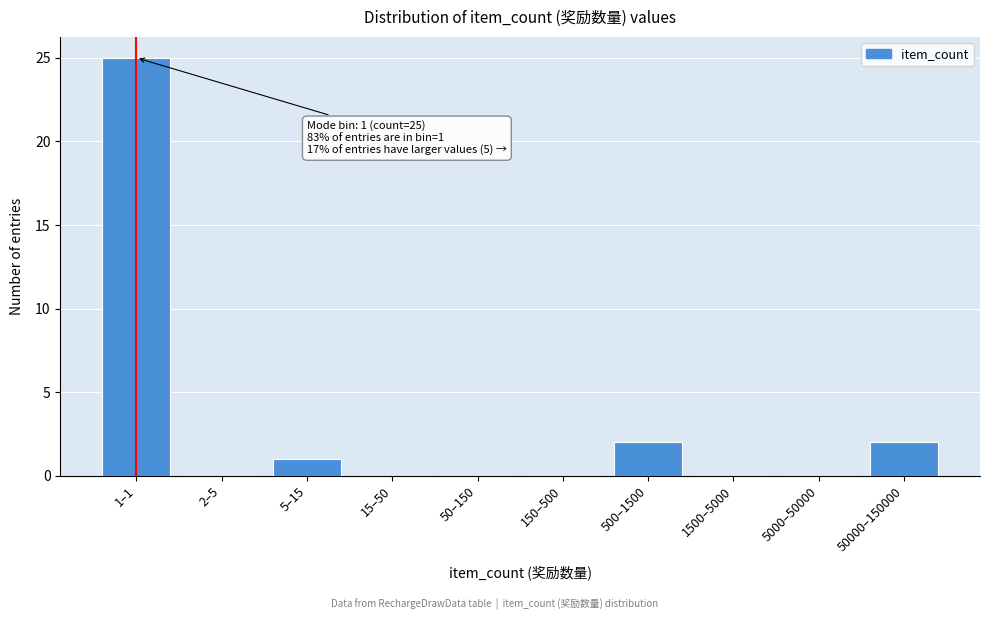

Reading left to right, what are all the values shown in this chart?

1–1=25	2–5=0	5–15=1	15–50=0	50–150=0	150–500=0	500–1500=2	1500–5000=0	5000–50000=0	50000–150000=2